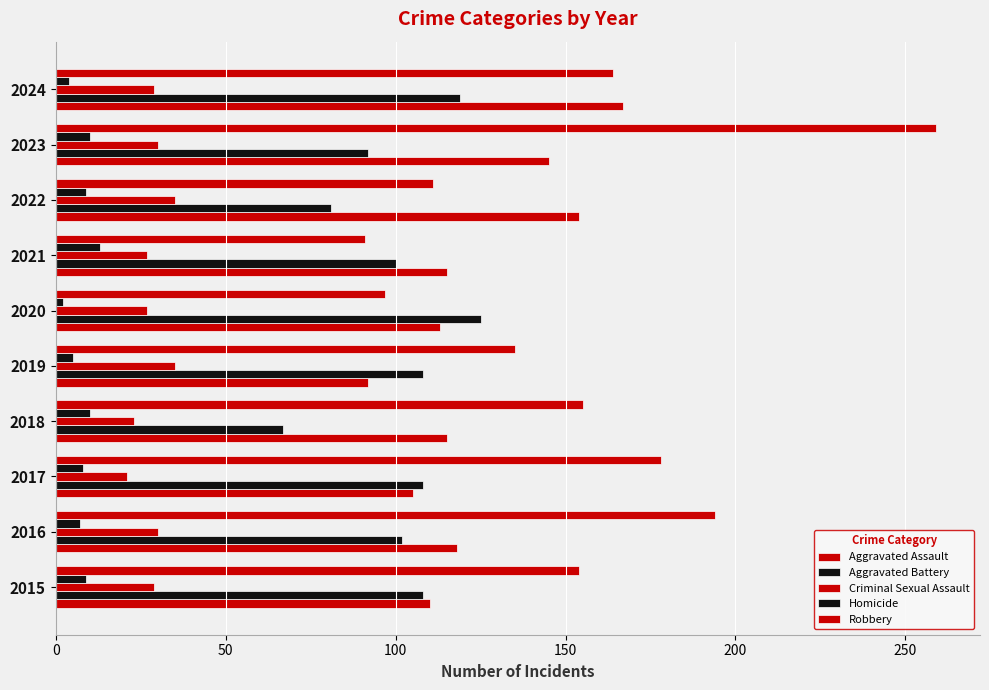

How many data points does each series have?

10